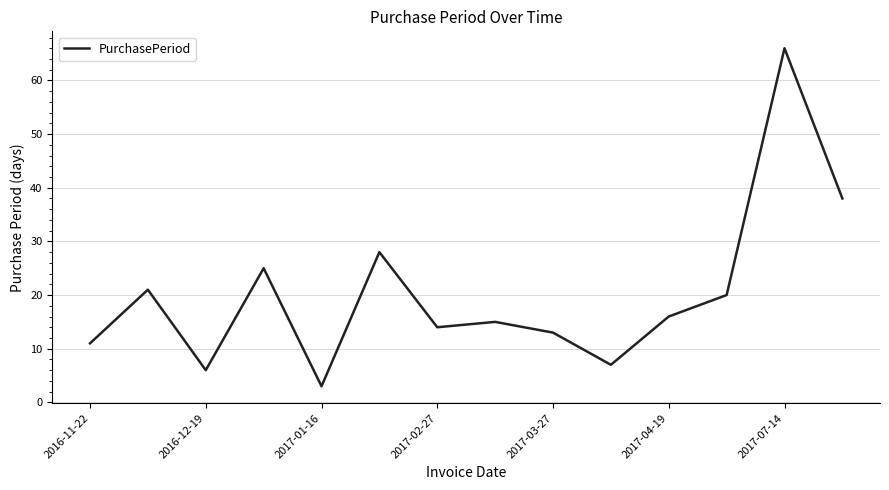

How many lines are shown in the chart?

1